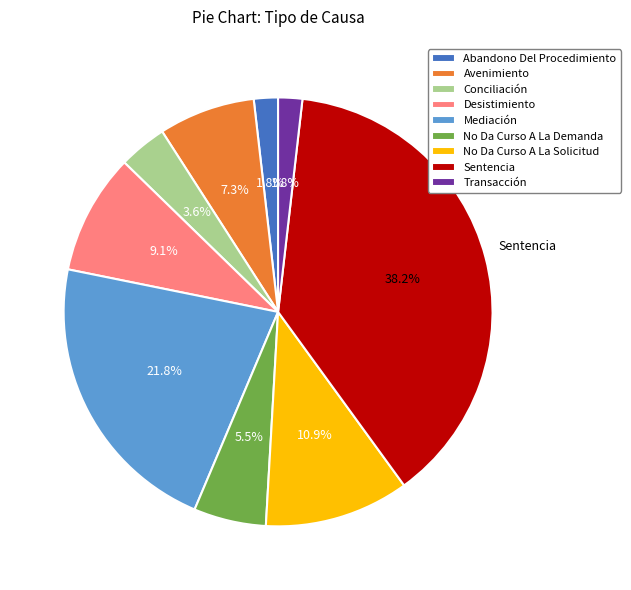

To the nearest percent, what portion does Transacción represent?

2%